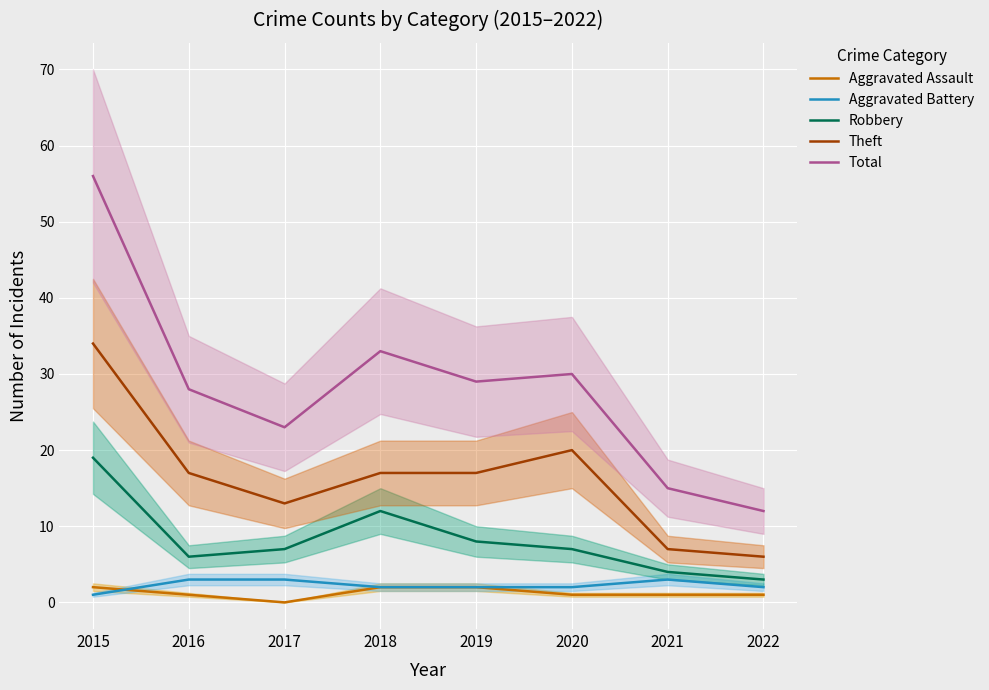

True or false: Theft and Total cross at least once.

False